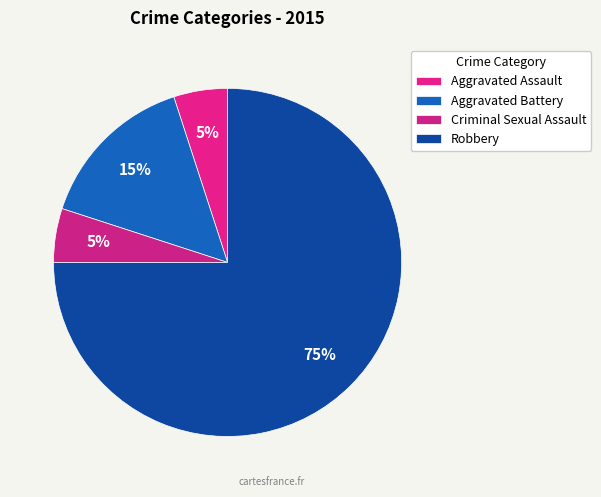

Is Aggravated Assault the majority of the pie?

No